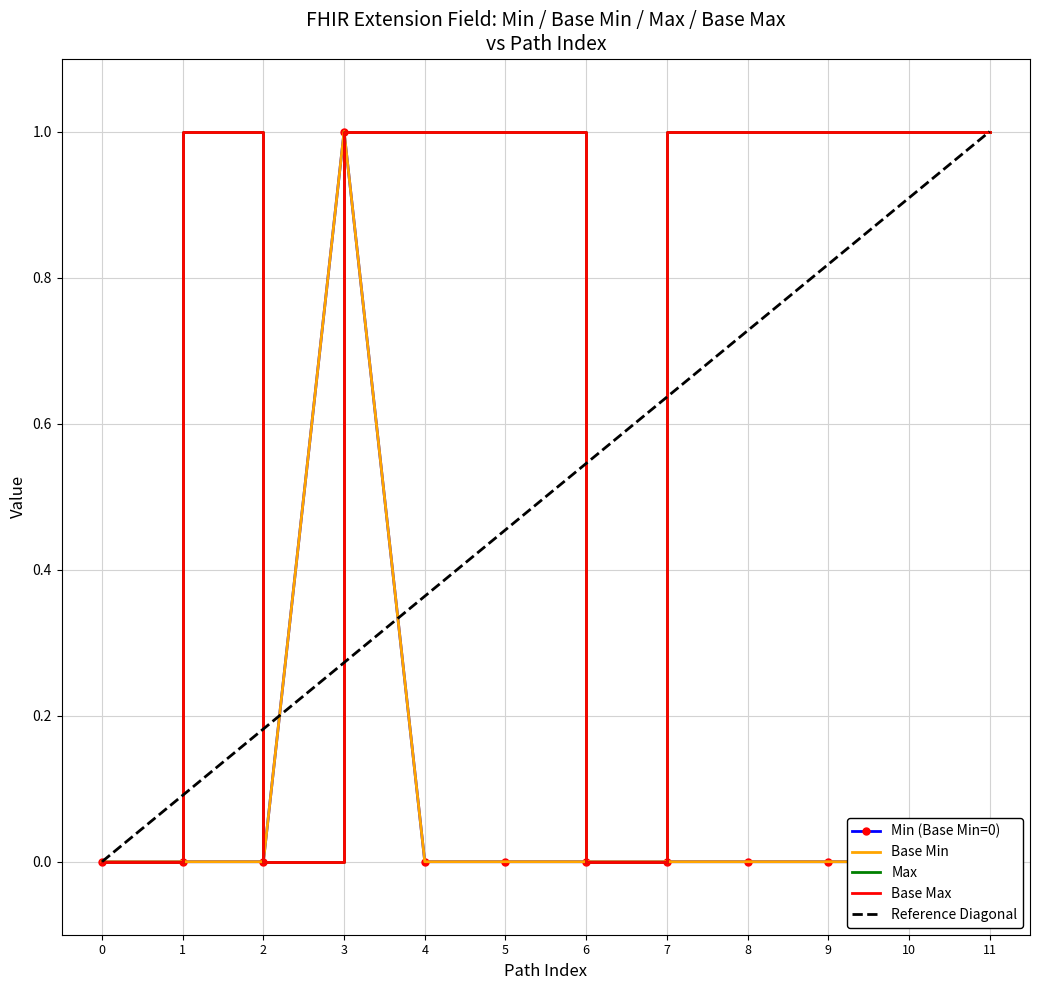

Count the Extension (Base Min) values in the range 0 to 1.

12